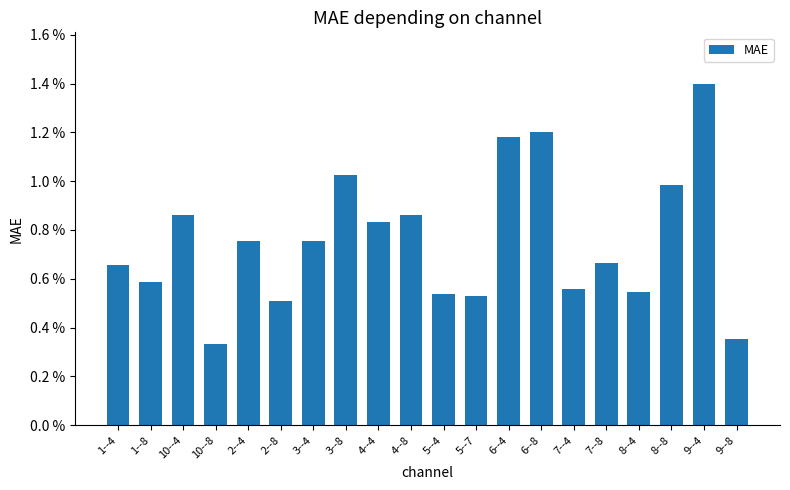

Are the bars grouped side by side (vs. stacked)?

No